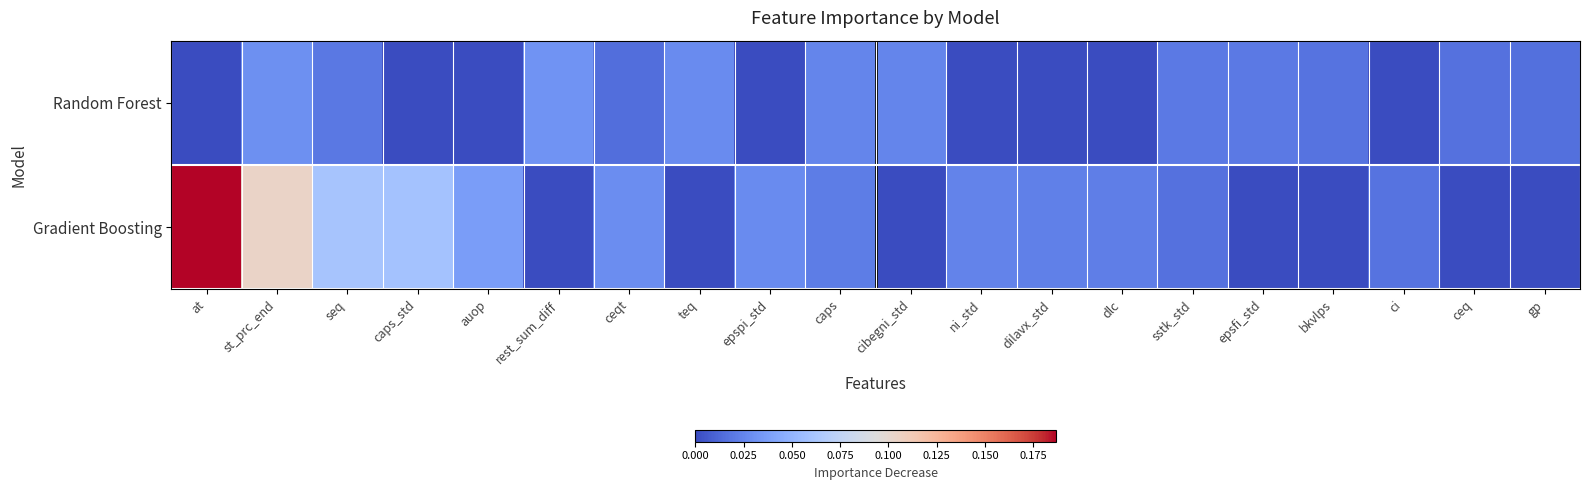

What is the greatest value displayed?

0.2